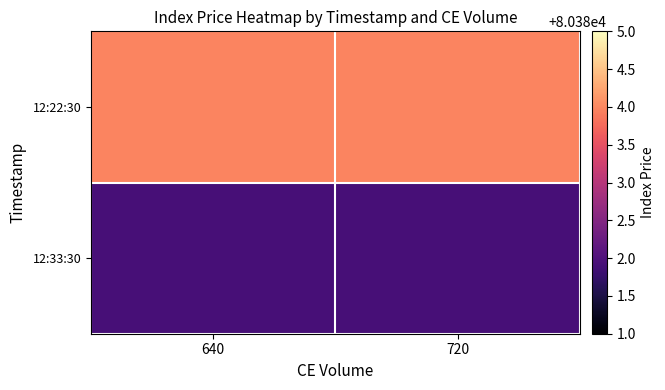

Reading right to left, transcribe all the data shown in this chart.

12:22:30: 720=80384.0	640=80384.0
12:33:30: 720=80381.9	640=80381.9